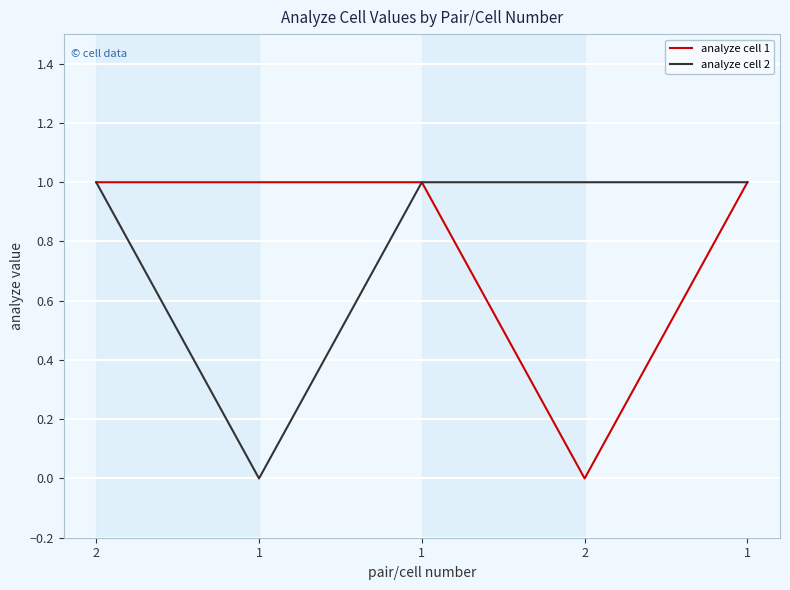

What are all the series names shown in the legend?

analyze cell 1, analyze cell 2